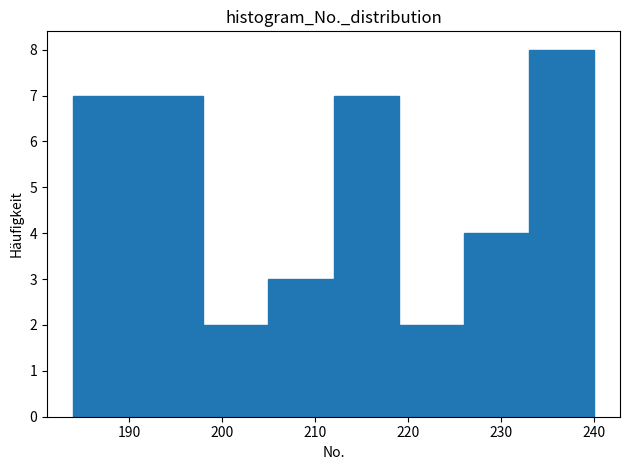

Reading left to right, list every bar in this chart as the range it spans on the x-axis followed by its height. The values are not printed on the chart, so give them approximately, as read against the axis.

184 to 191: 7
191 to 198: 7
198 to 205: 2
205 to 212: 3
212 to 219: 7
219 to 226: 2
226 to 233: 4
233 to 240: 8